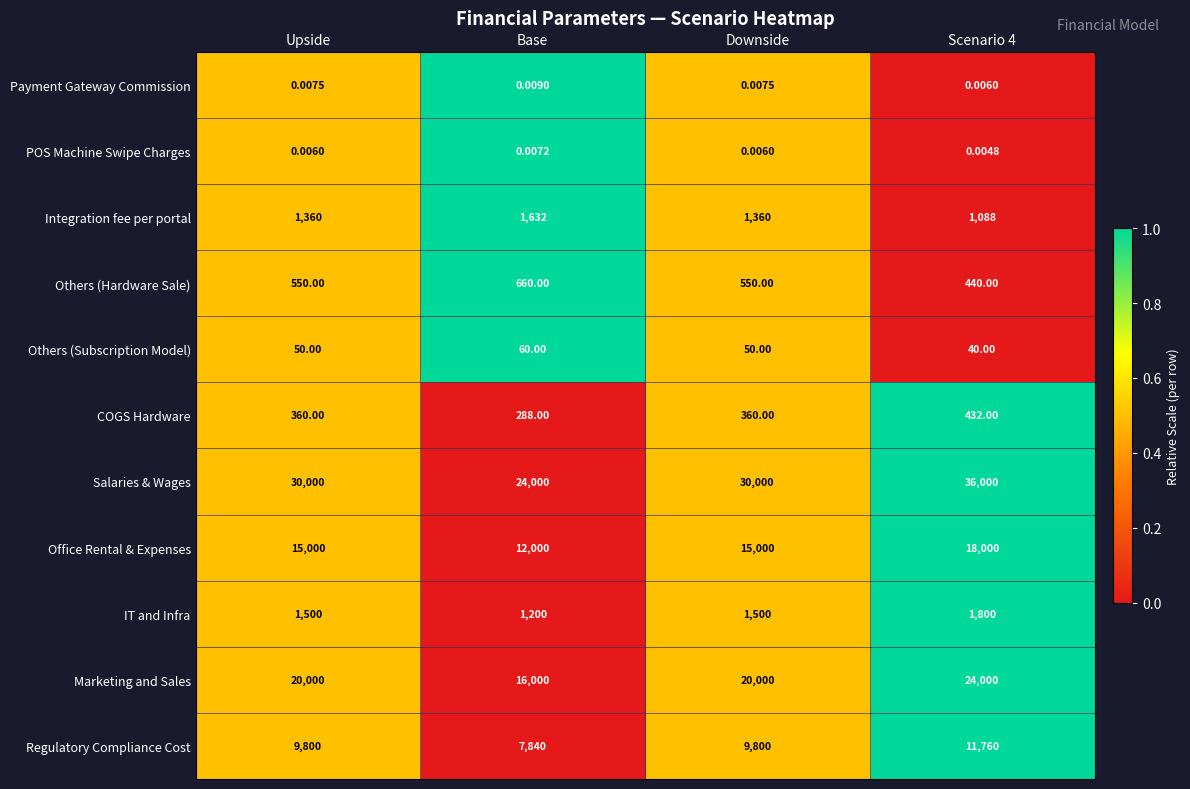

Between Downside and Scenario 4, which series saw the biggest shift?

Salaries & Wages